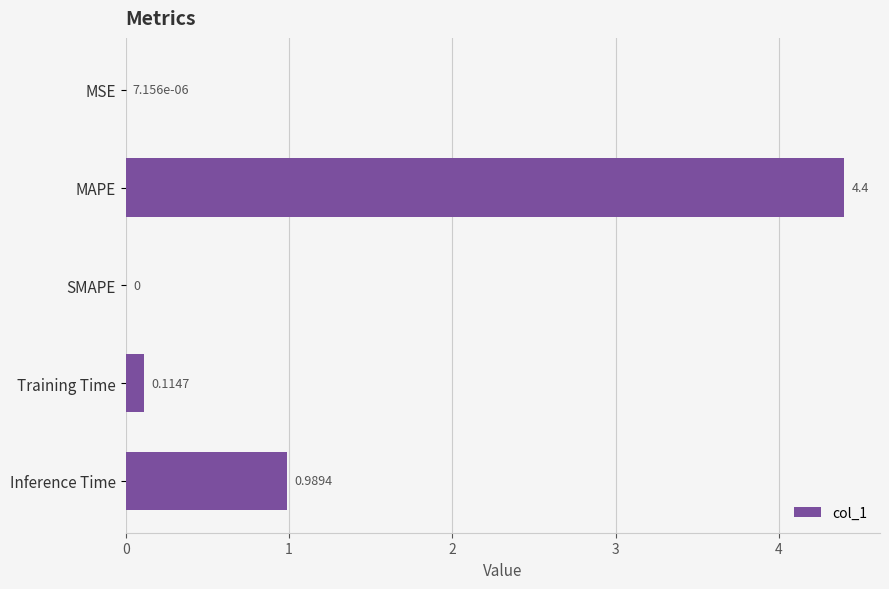

Where is the data nearest to the value 2?

Inference Time